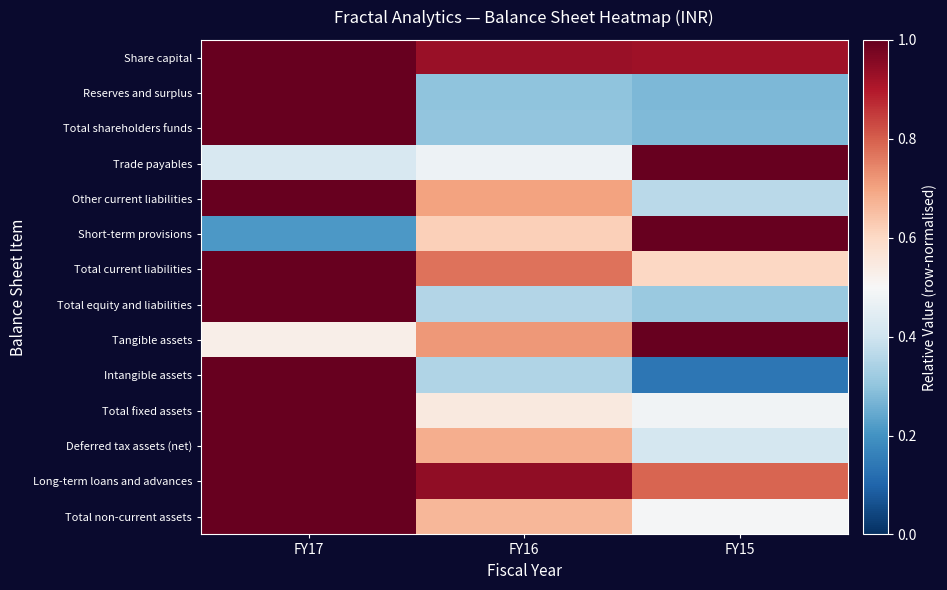

Reading right to left, extract all data points from this chart.

Share capital: FY15=0.9	FY16=0.9	FY17=1.0
Reserves and surplus: FY15=0.3	FY16=0.3	FY17=1.0
Total shareholders funds: FY15=0.3	FY16=0.3	FY17=1.0
Trade payables: FY15=1.0	FY16=0.5	FY17=0.4
Other current liabilities: FY15=0.4	FY16=0.7	FY17=1.0
Short-term provisions: FY15=1.0	FY16=0.6	FY17=0.2
Total current liabilities: FY15=0.6	FY16=0.8	FY17=1.0
Total equity and liabilities: FY15=0.3	FY16=0.4	FY17=1.0
Tangible assets: FY15=1.0	FY16=0.7	FY17=0.5
Intangible assets: FY15=0.1	FY16=0.4	FY17=1.0
Total fixed assets: FY15=0.5	FY16=0.5	FY17=1.0
Deferred tax assets (net): FY15=0.4	FY16=0.7	FY17=1.0
Long-term loans and advances: FY15=0.8	FY16=0.9	FY17=1.0
Total non-current assets: FY15=0.5	FY16=0.7	FY17=1.0